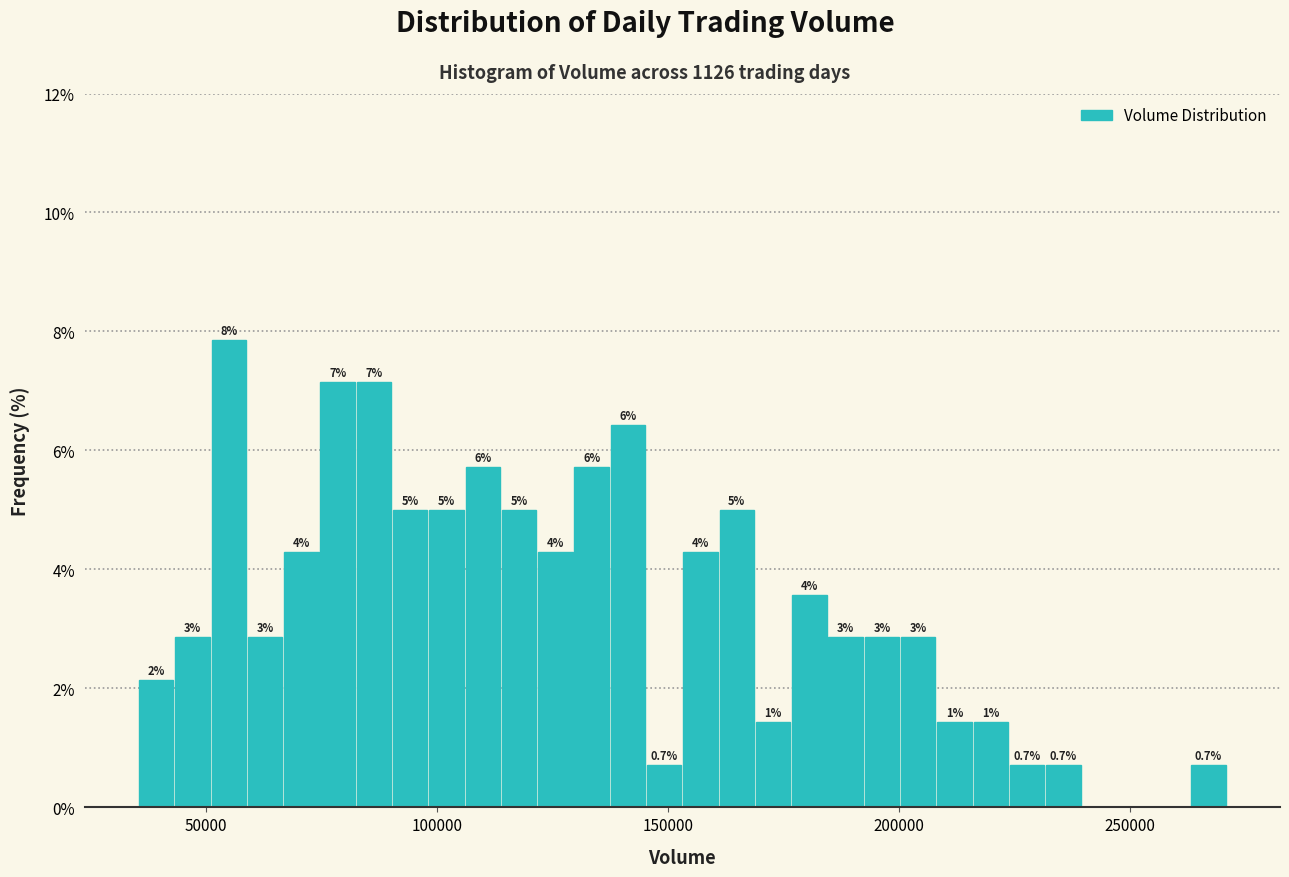

Around what value on the x-axis is the tallest bar? Give the approximate position of its centre, as read against the axis.

55000